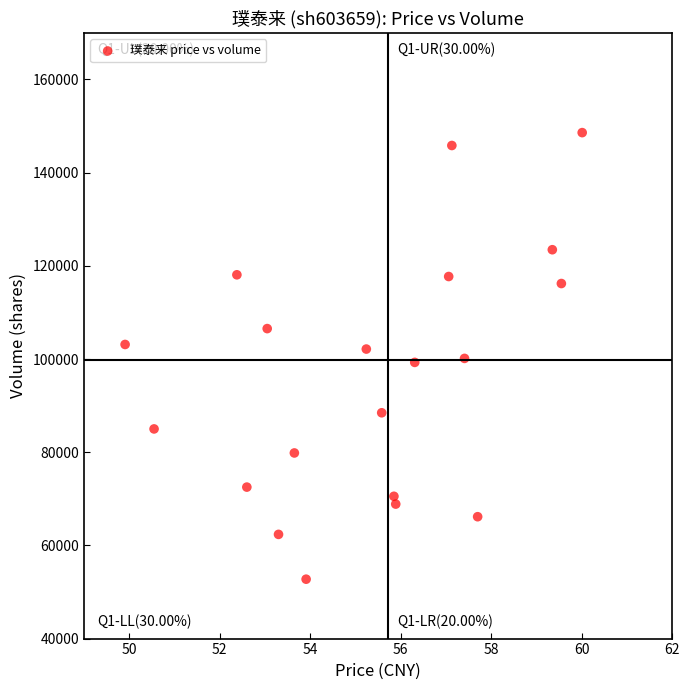

What is the range of Y values (max minus min)?

95840